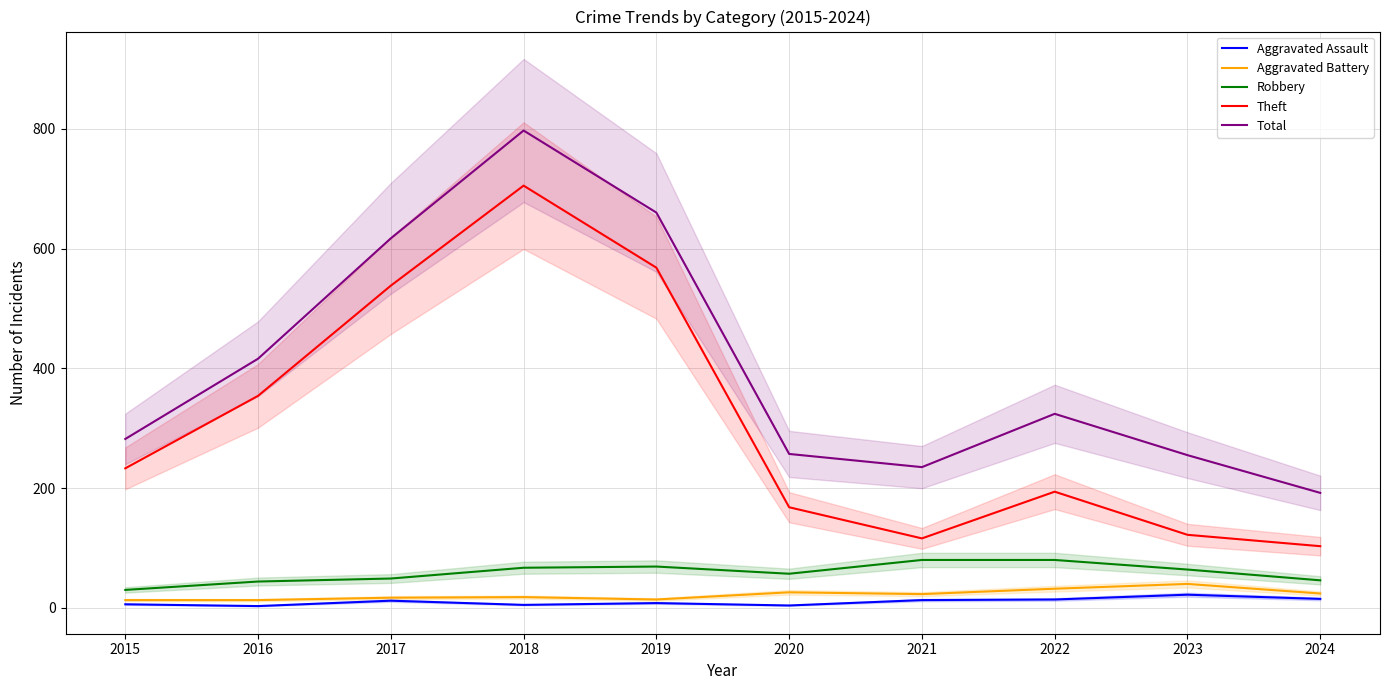

What is the total value across all series at 2016?

830